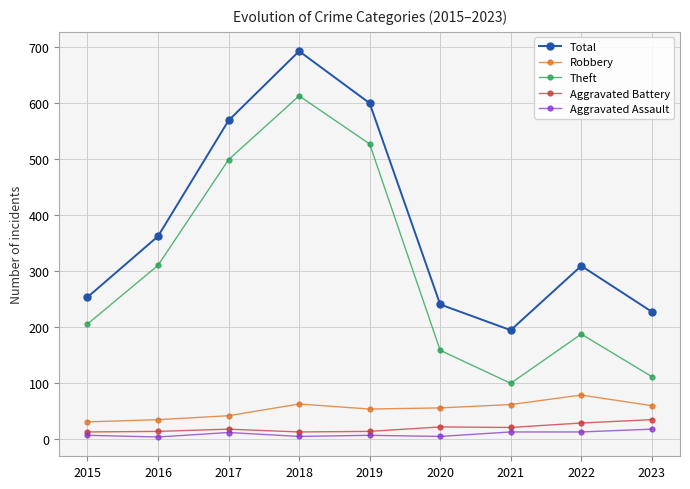

True or false: Total and Aggravated Assault cross at least once.

False